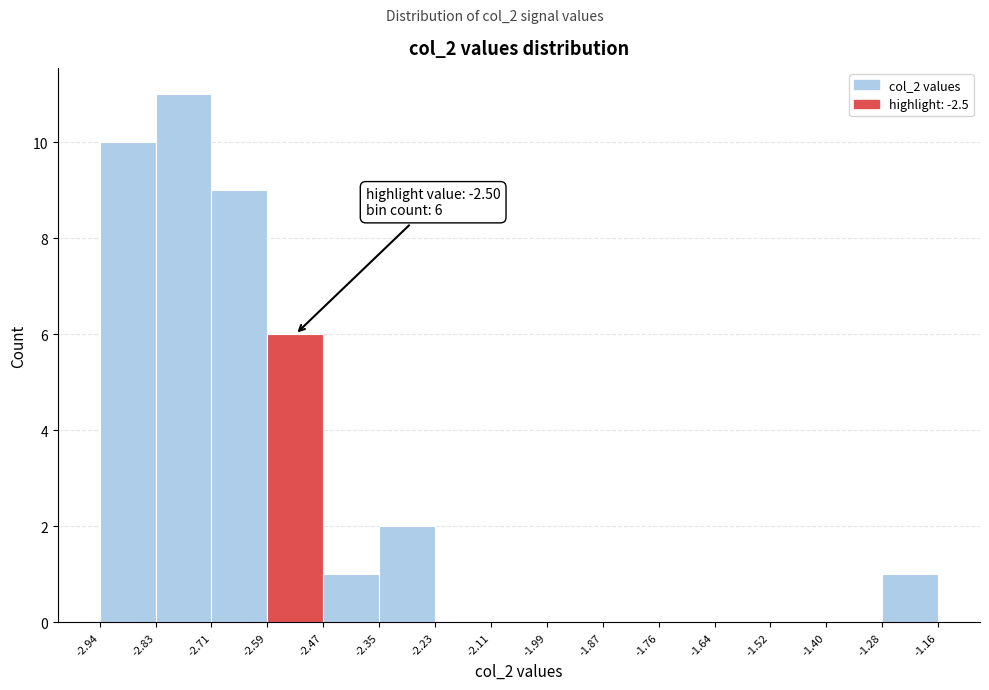

Over which range of the x-axis is the bar tallest?

-2.83 to -2.71